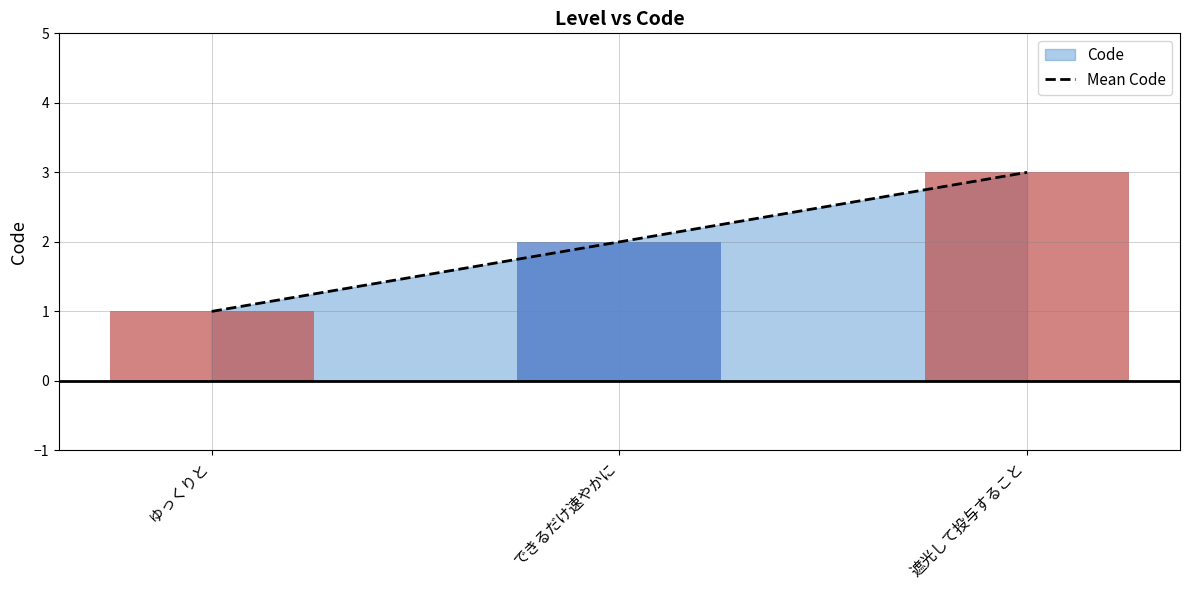

Between できるだけ速やかに and 遮光して投与すること, which is larger?

遮光して投与すること